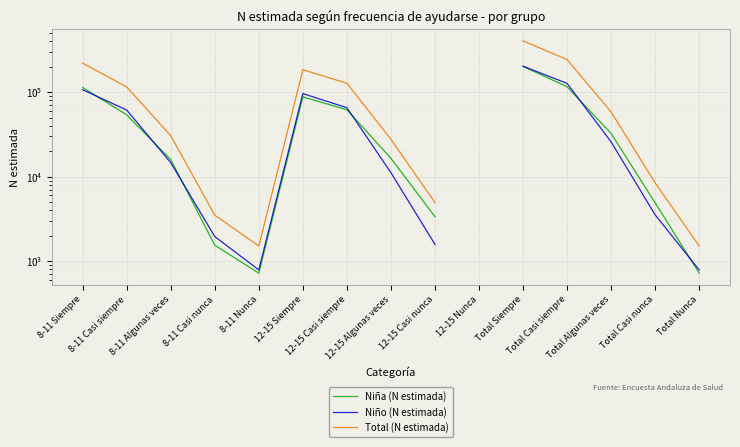

What is the value of the Niño (N estimada) point at the 1st from the left?

106534.0